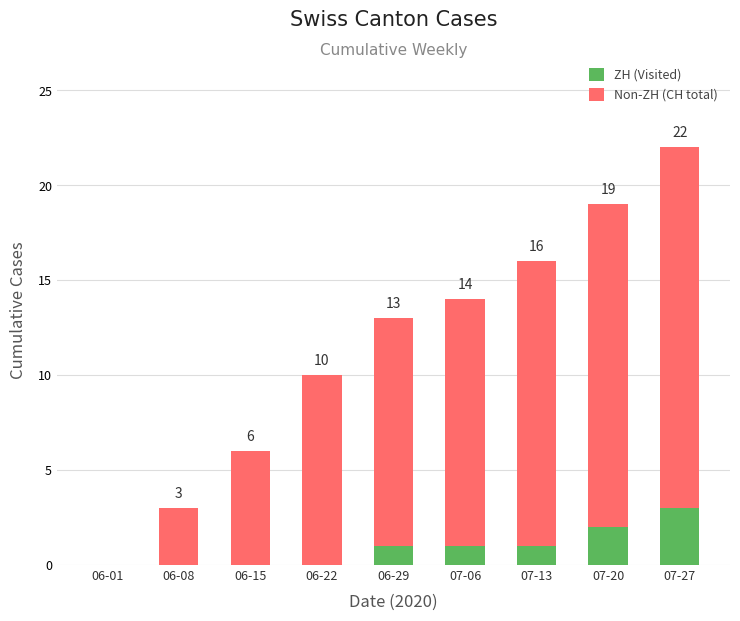

What is the maximum value for ZH (Visited)?

3